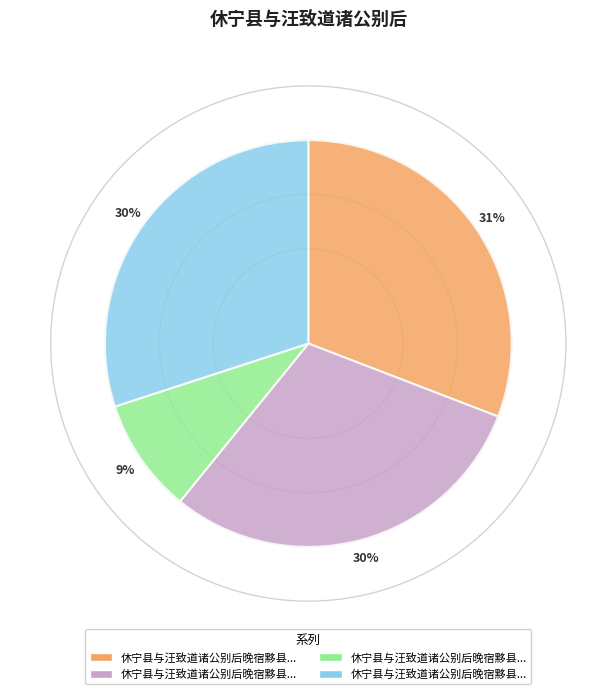

To the nearest percent, what is the average slice percentage?

25%